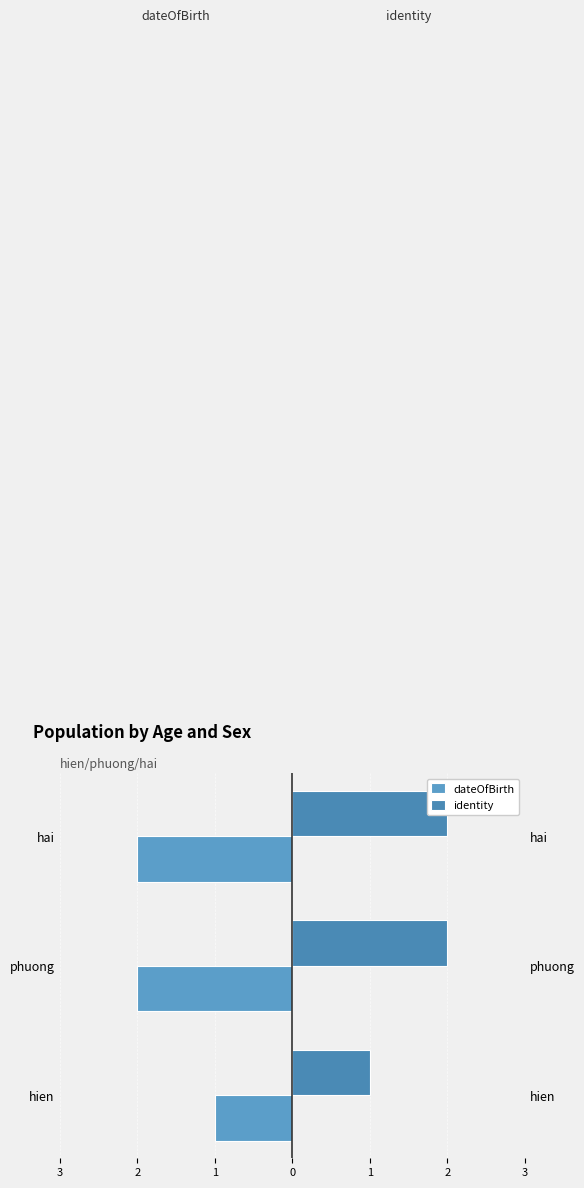

What is the value of the identity bar at the 1st from the left?

1